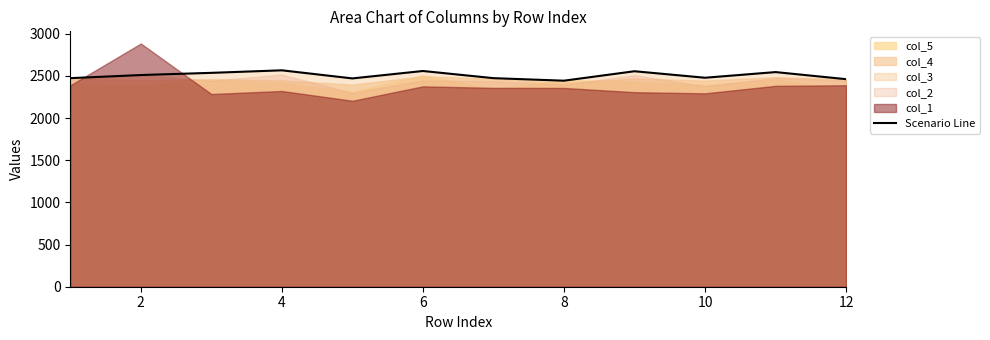

What is the minimum value shown in the chart?

2443